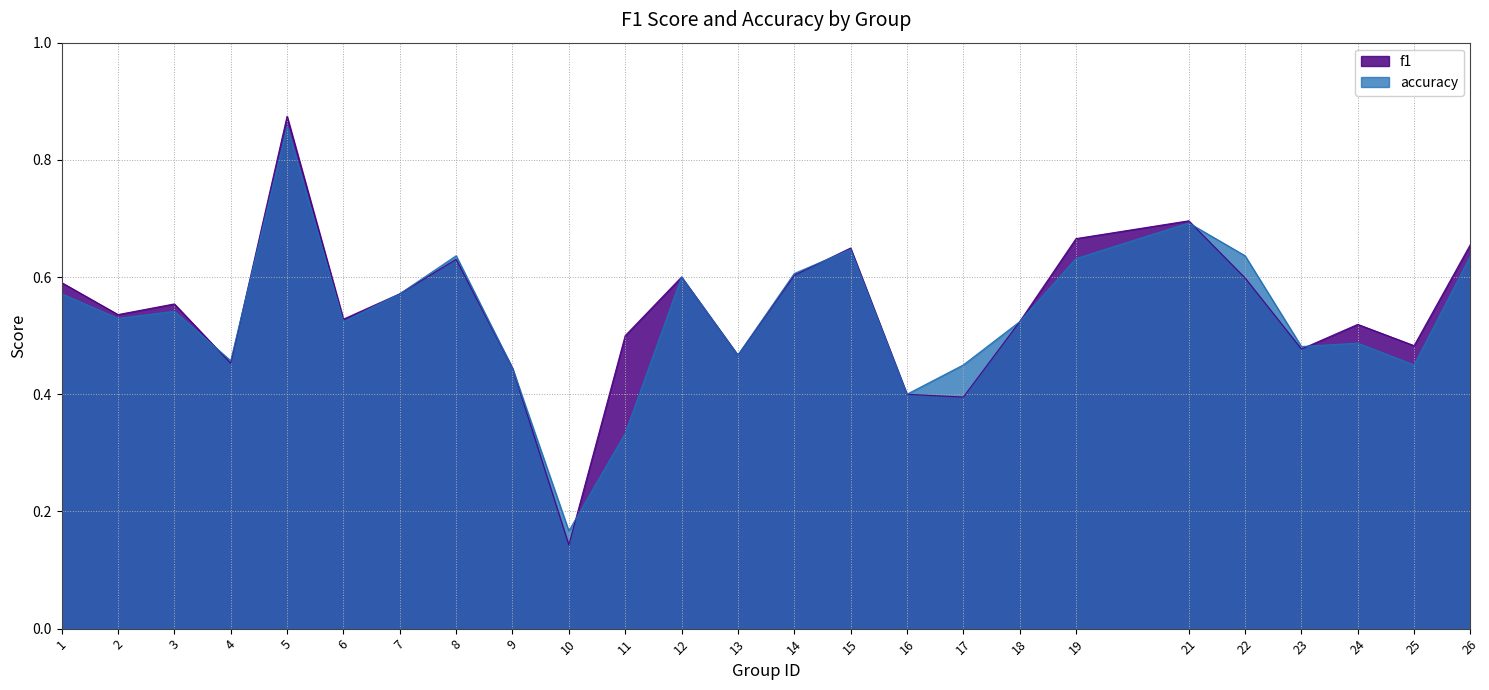

Between 16 and 22, which is larger?

22